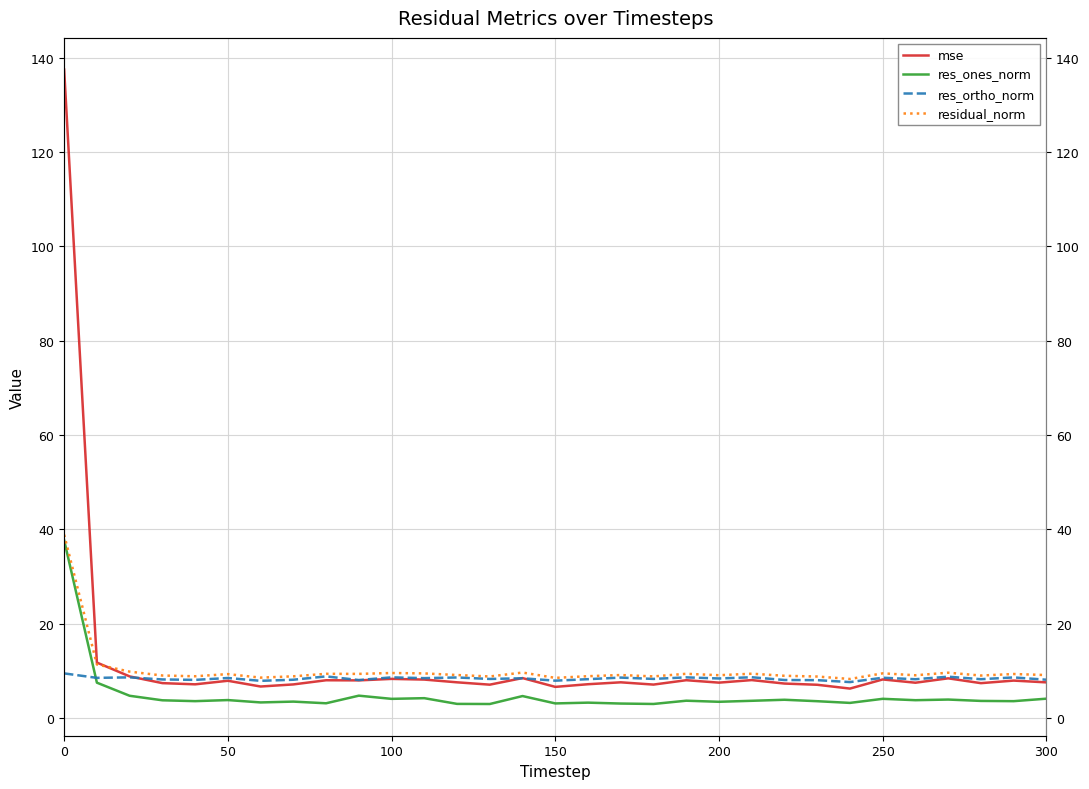

How many interior local peaks does the res_ortho_norm series have?

12